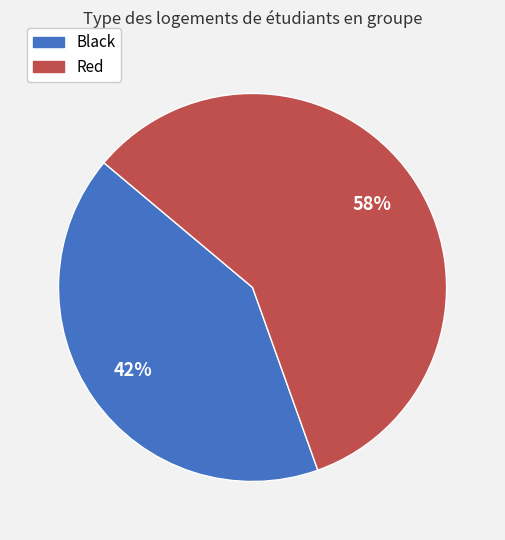

What is the majority slice?

Red